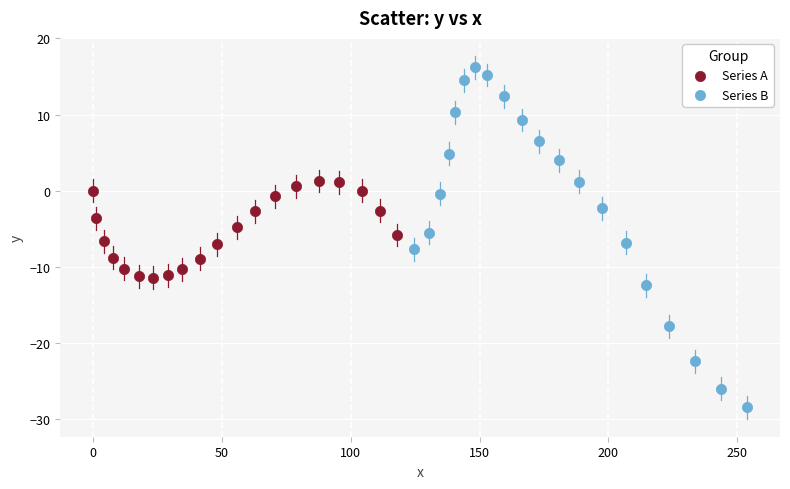

Which series contains the lowest Y value?

Series B